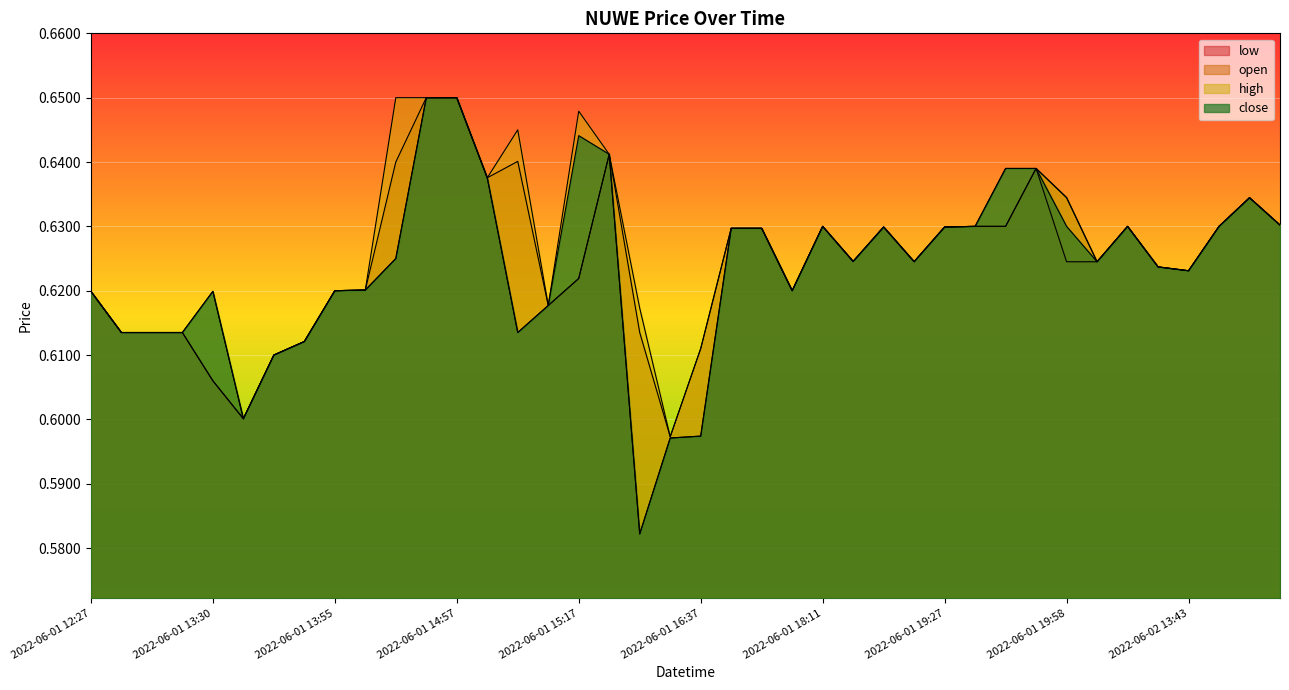

At 2022-06-01 18:11, list the series in order from smallest to largest.

low, open, high, close